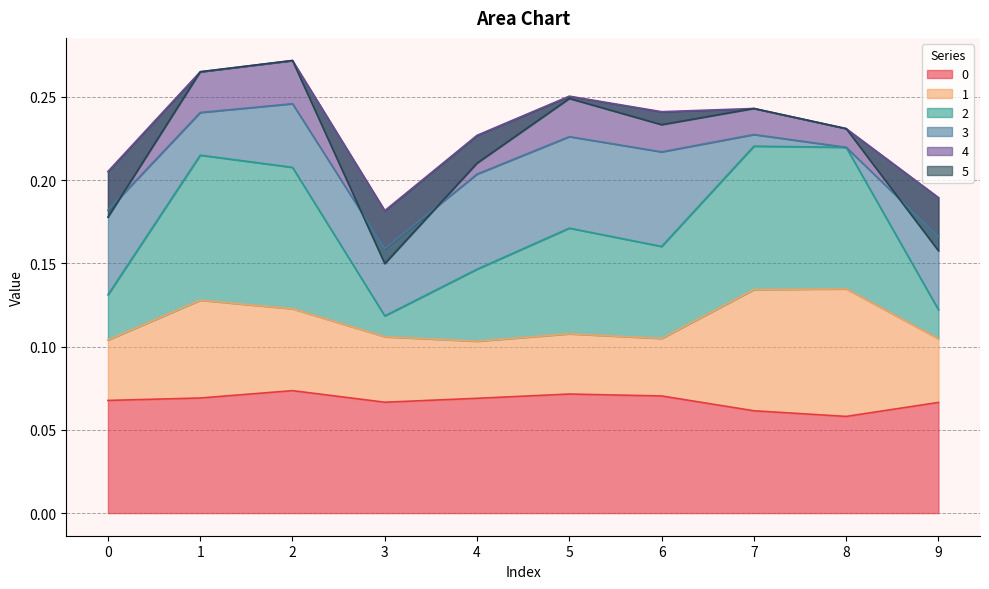

The 1 series shows 0.0 at 0. True or false?

True